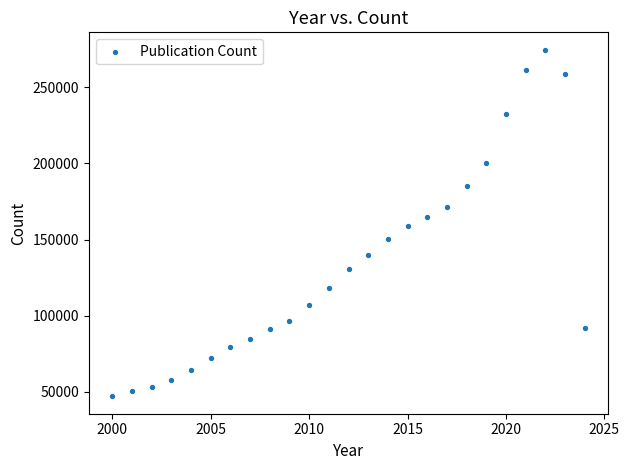

What is the range of X values (max minus min)?

24